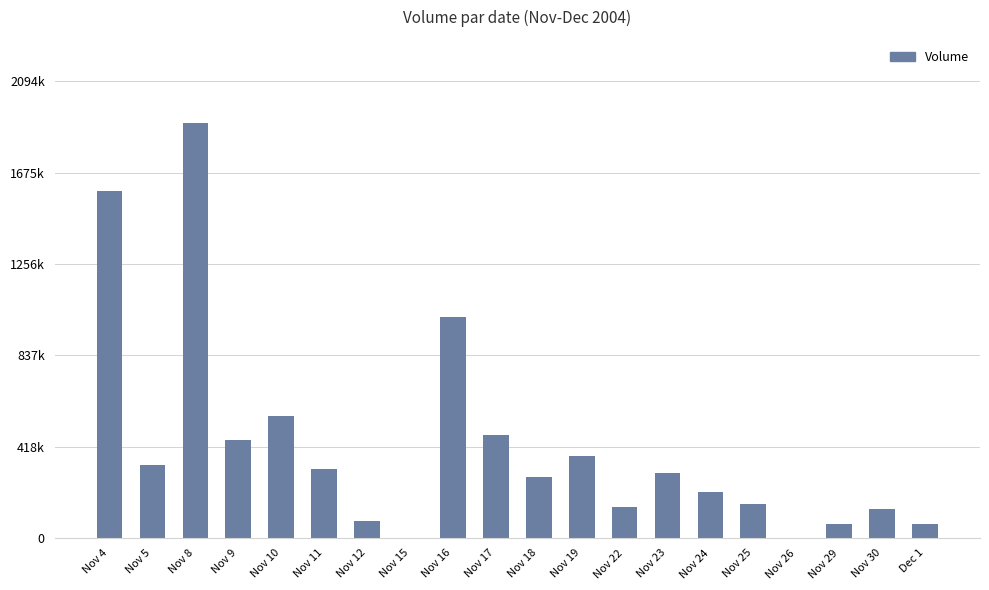

What is the sum of all values?

8449048